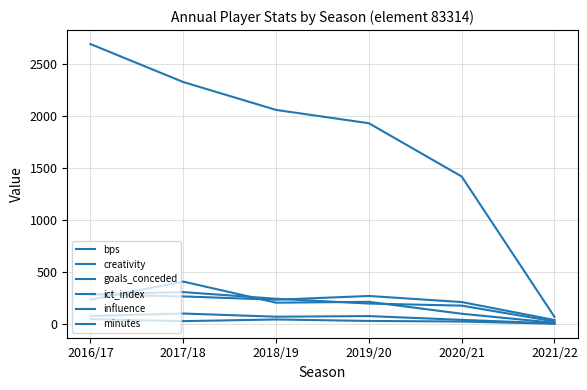

What is the sum of all minutes values?

10492.0